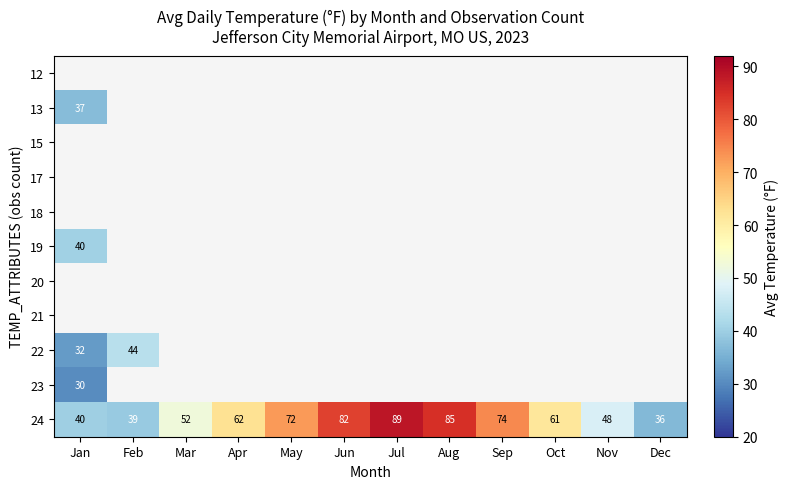

What is the difference between the 24 values at Feb and May?

33